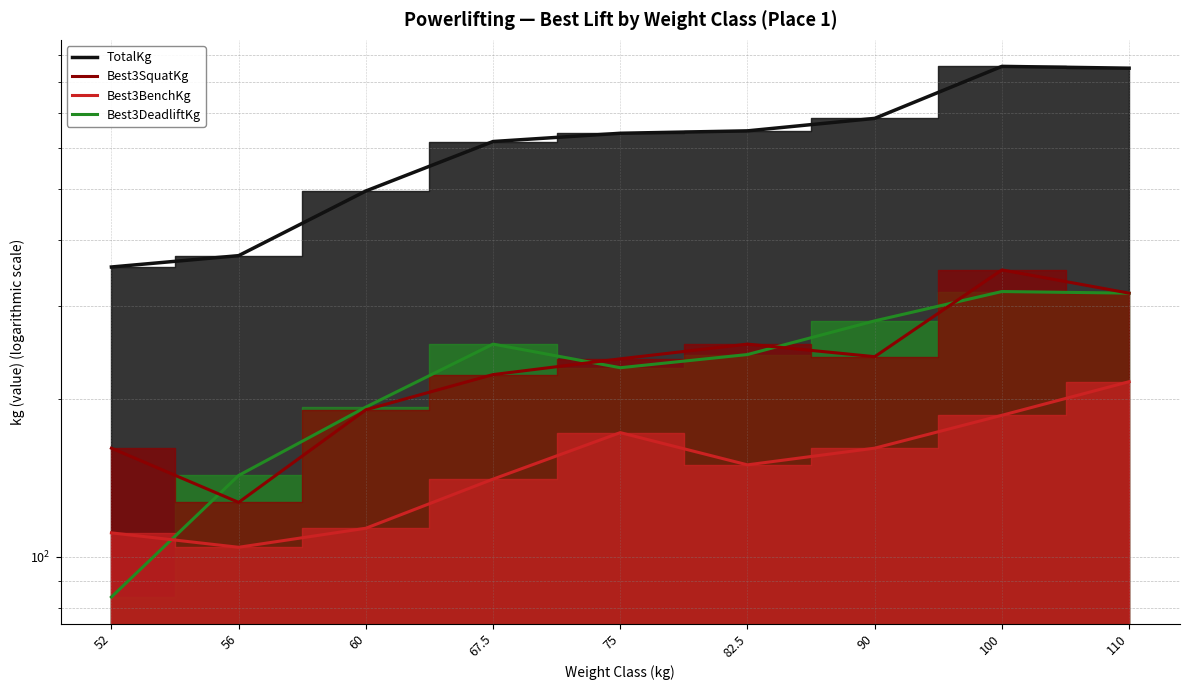

How many lines are shown in the chart?

4